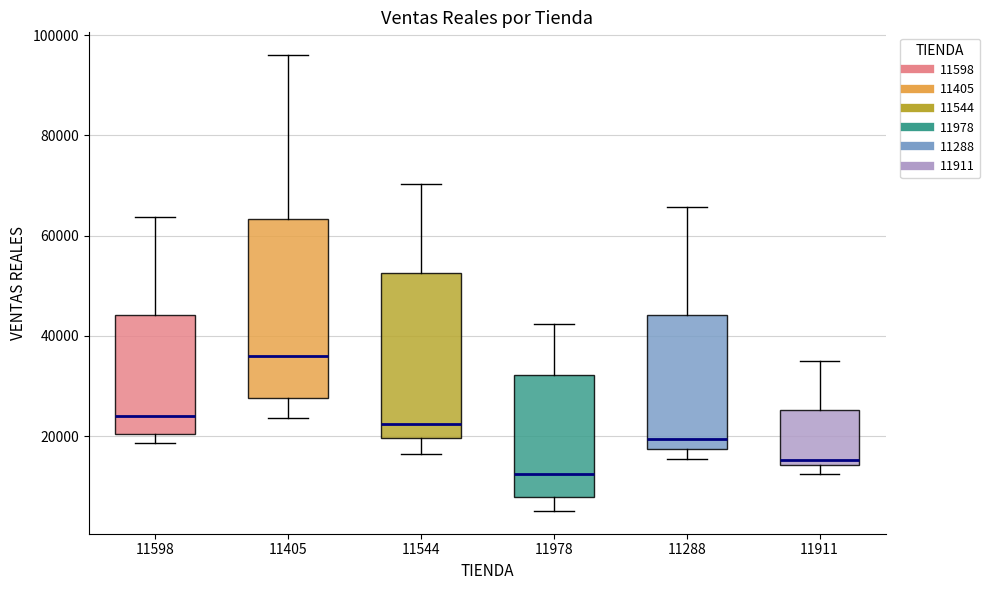

Where is the lower edge of the box at x = 11598 on the y-axis? The values are not printed on the chart, so give them approximately, as read against the axis.

20000